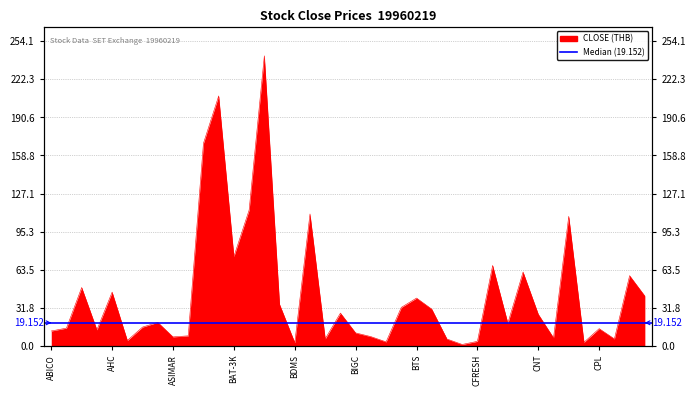

How many data points are above 19?

20